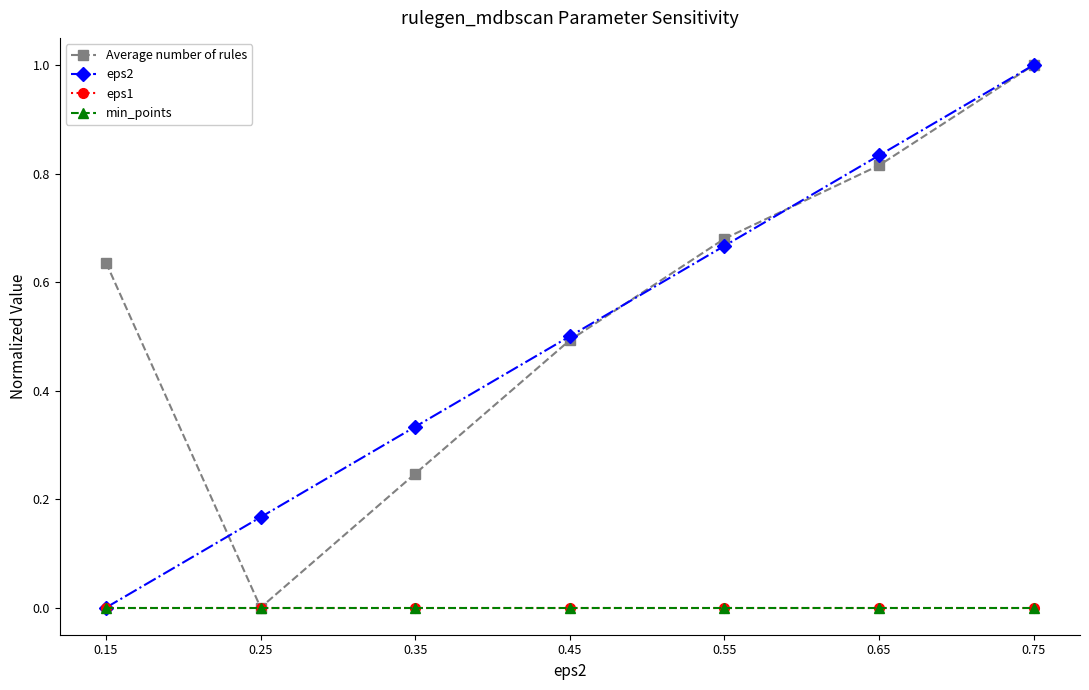

Is this an area chart (filled region under the line)?

No